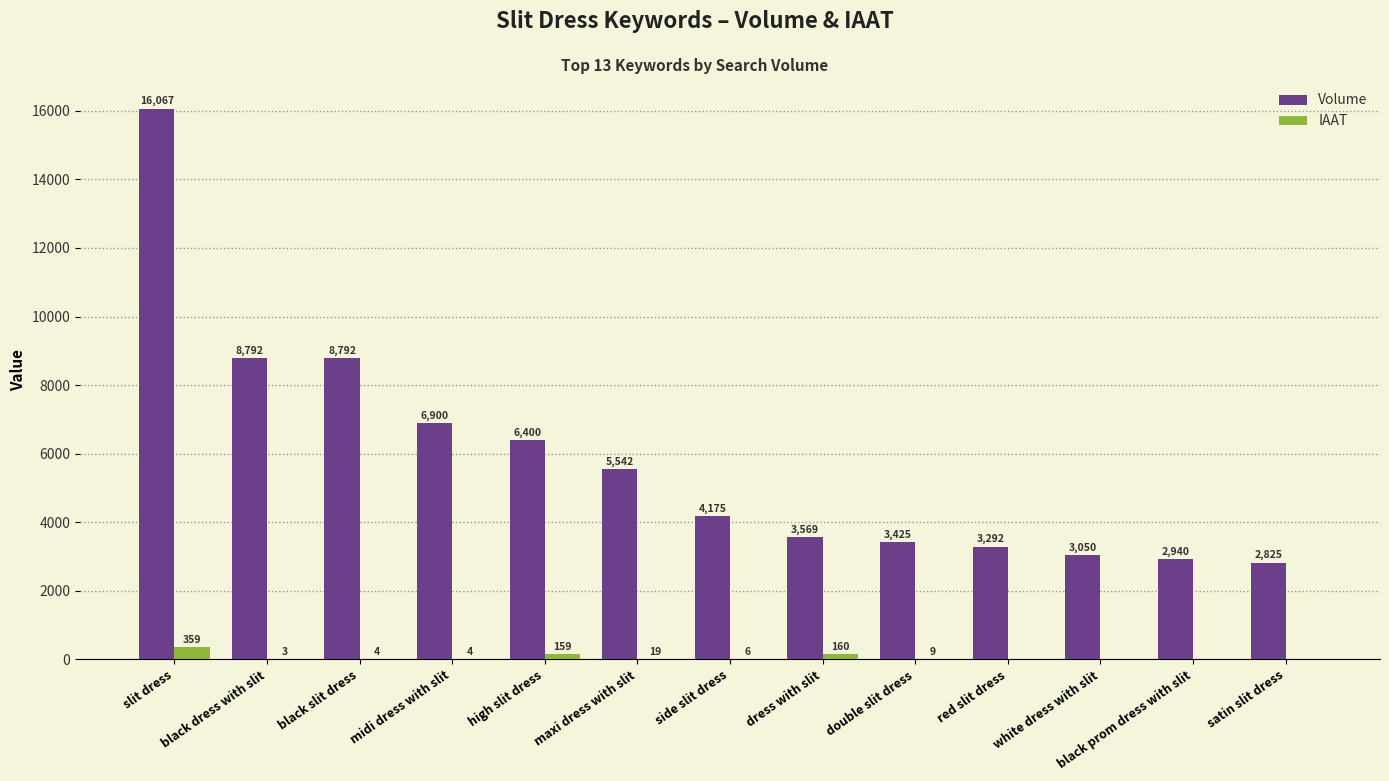

What is the highest value of the Volume series?

16067